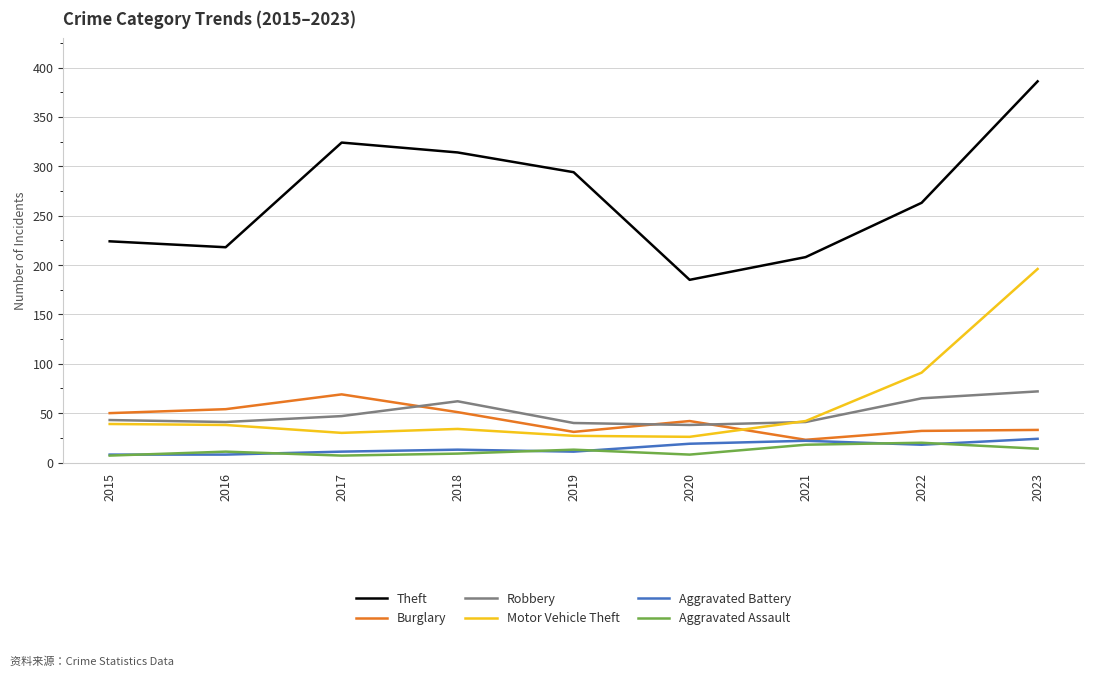

What is the highest value of the Motor Vehicle Theft series?

196